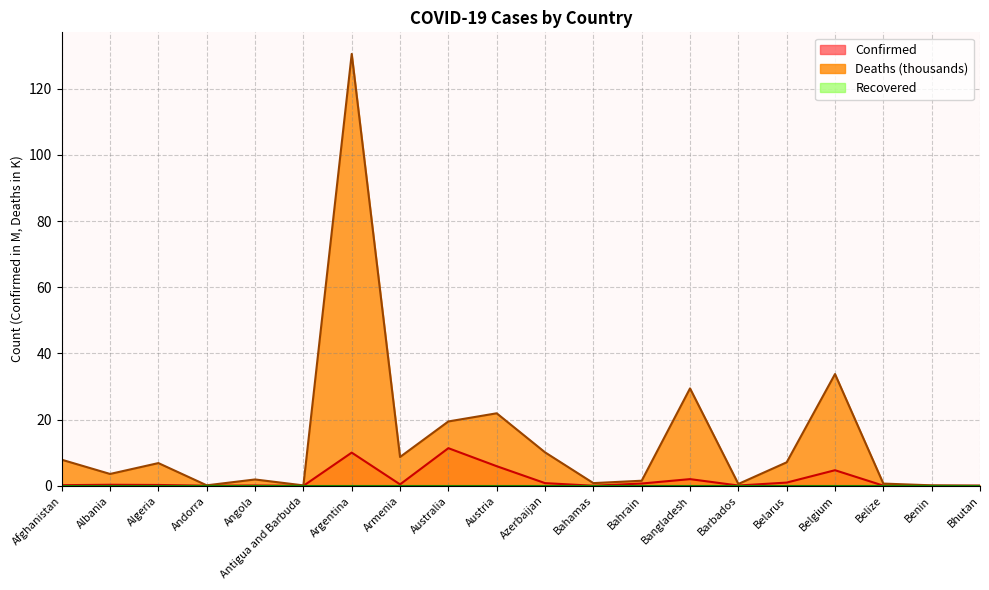

In Confirmed, how many points are higher than both neighbors (excluding endpoints)?

6